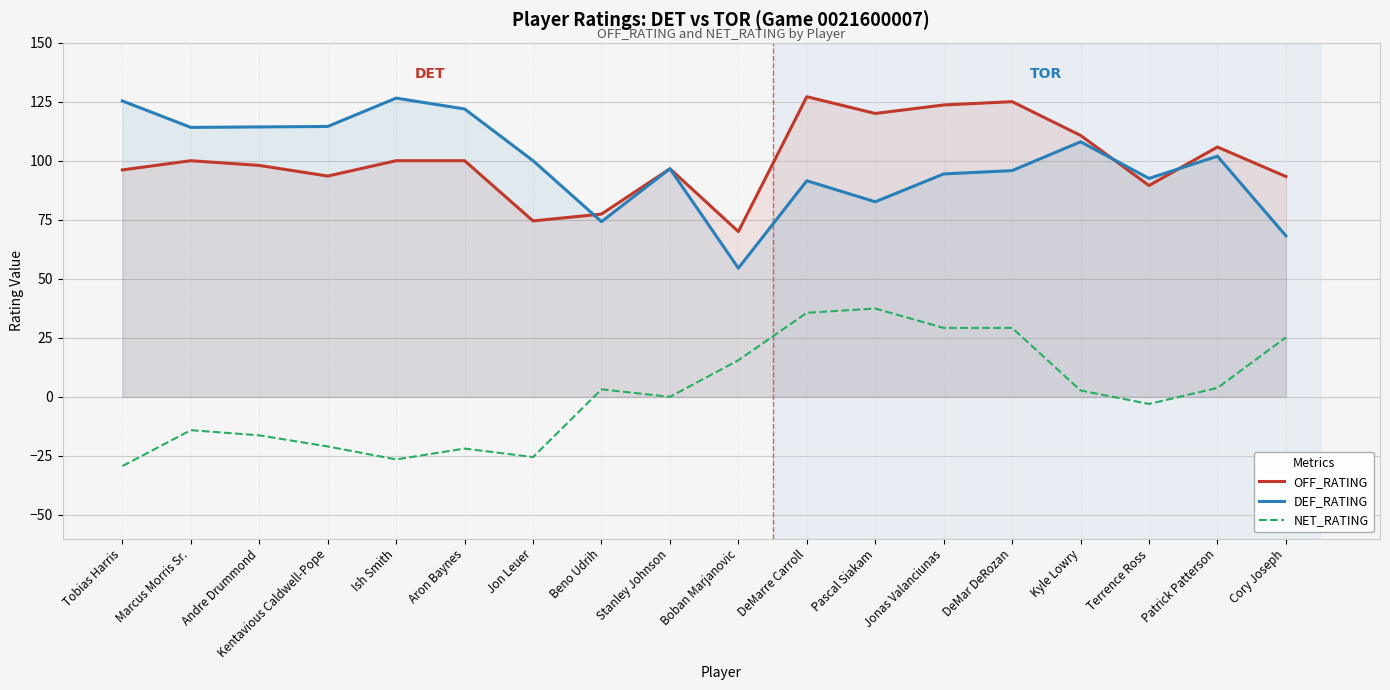

What is the label of the 11th point from the right?

Beno Udrih